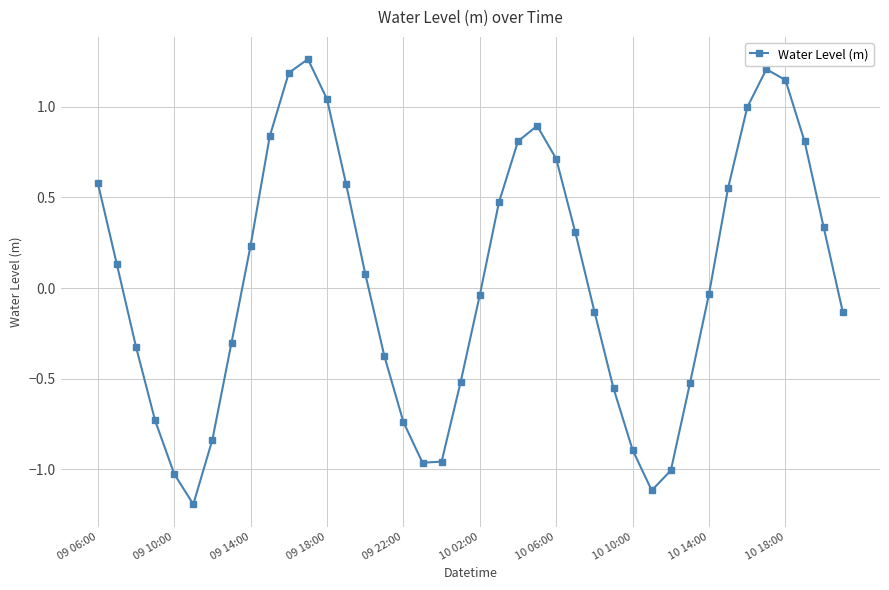

What is the sum of all values?

1.8